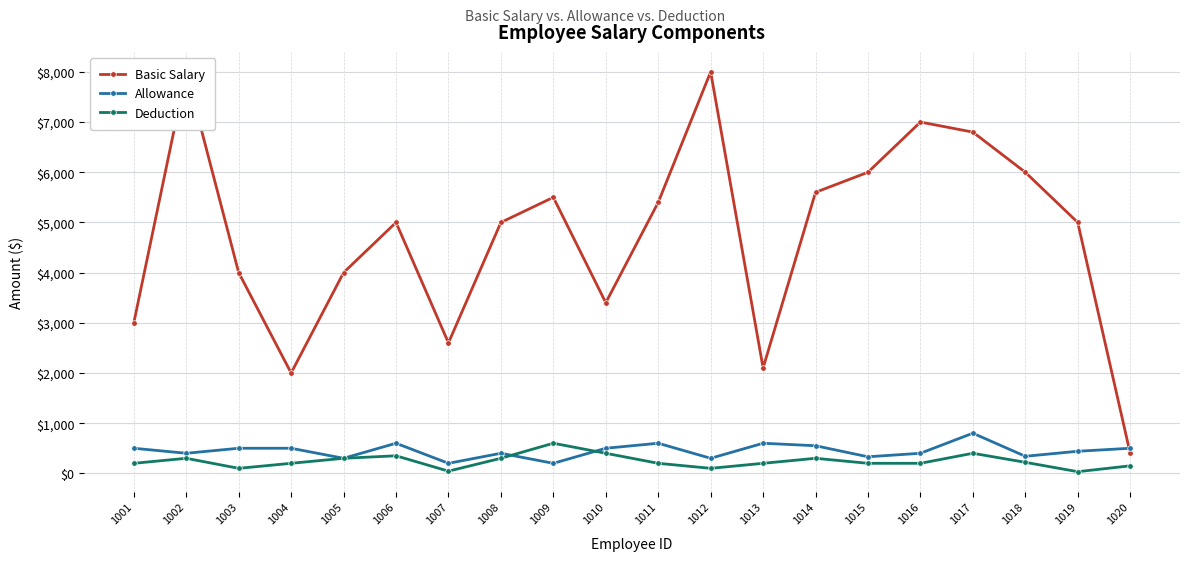

What is the spread (max minus min) of values at 1017?

6400